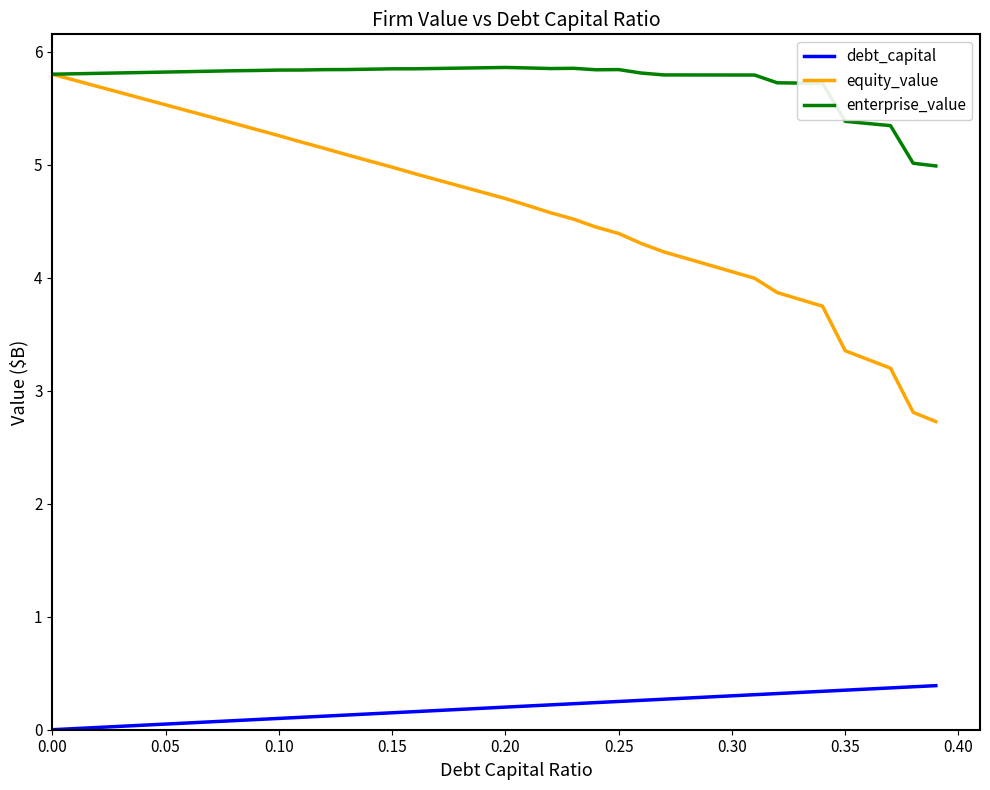

What is the highest value of the enterprise_value series?

5.9